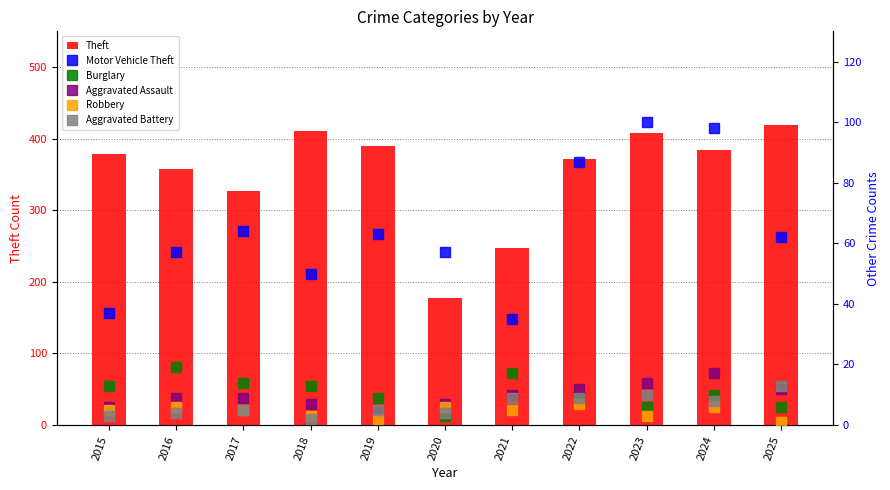

Which series has the largest range (max minus min)?

Theft